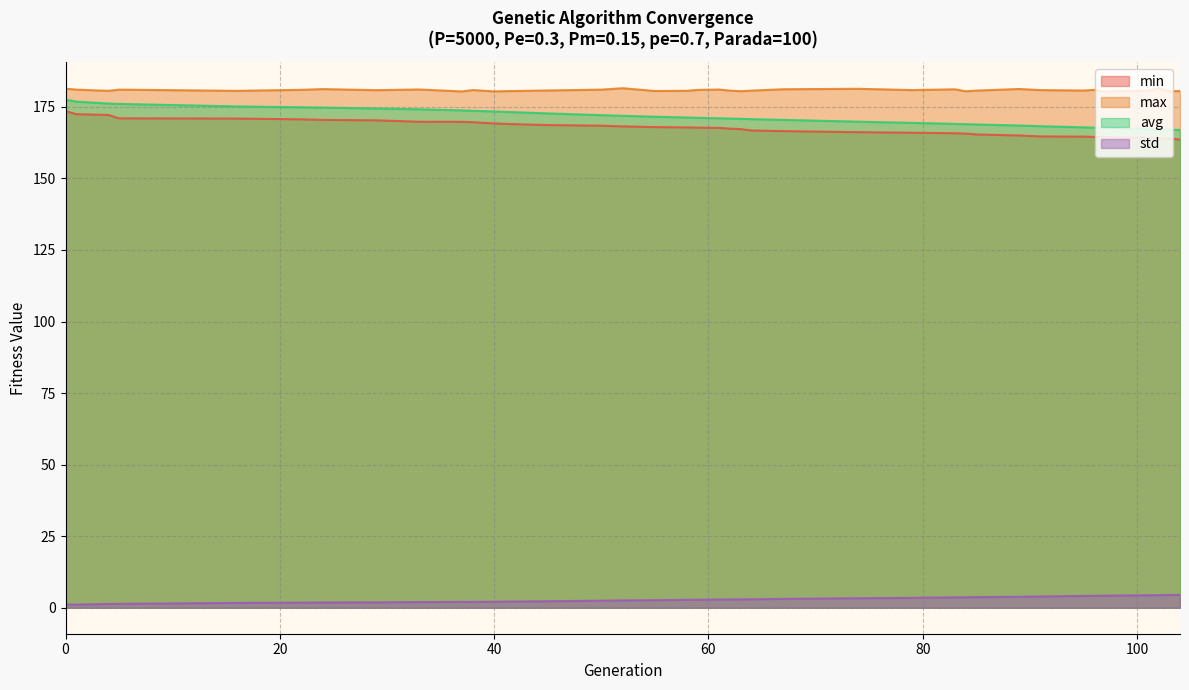

What is the average value of the avg series?

171.3